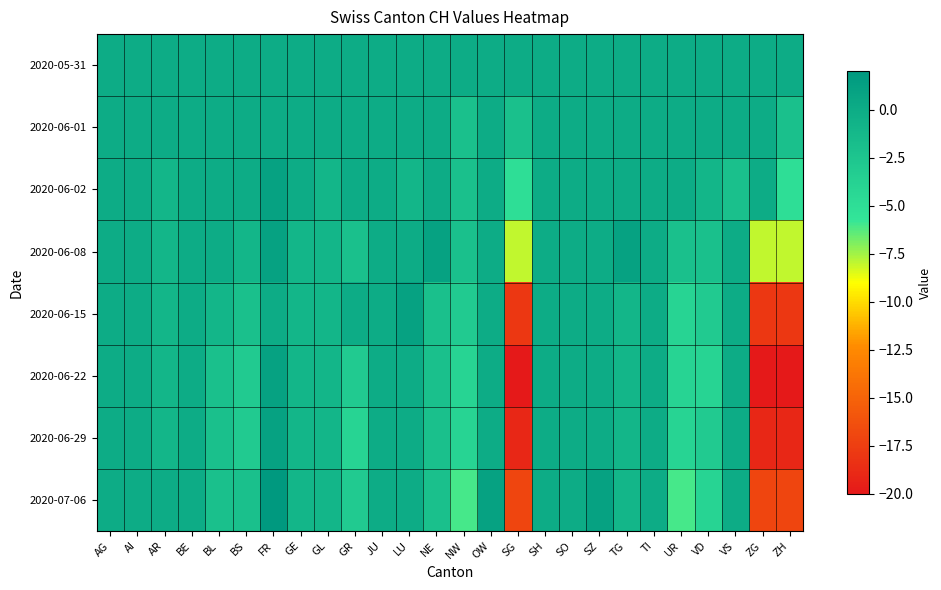

How many categories are shown in the chart?

26